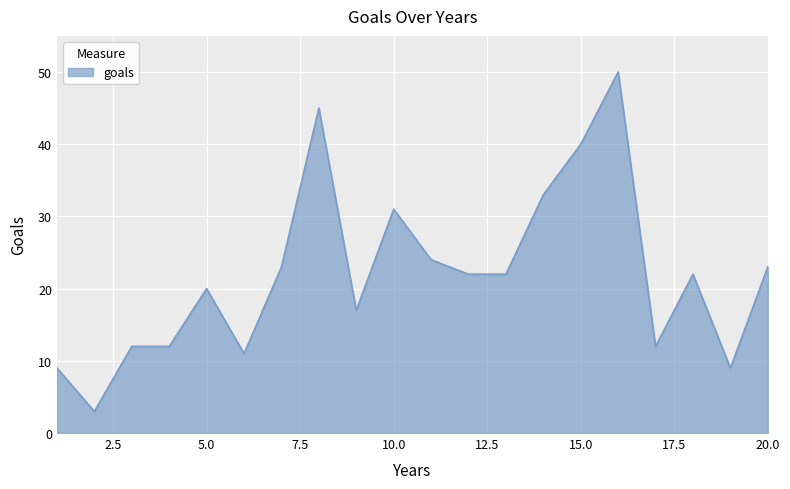

Does the chart display data point markers on the line(s)?

No